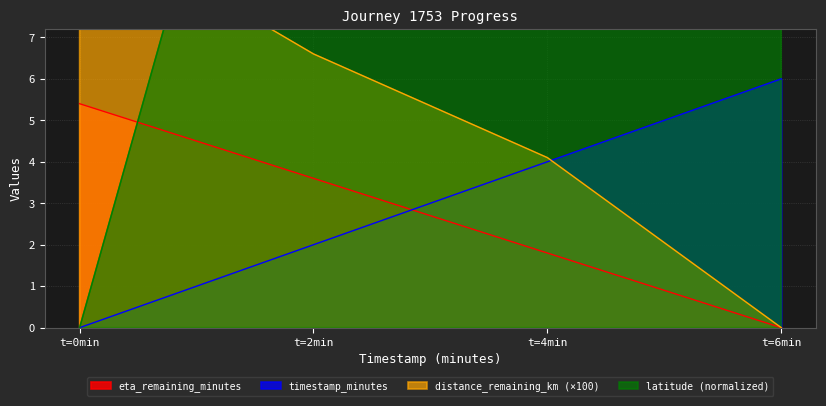

Which category has the highest value in the eta_remaining_minutes series?

t=0min